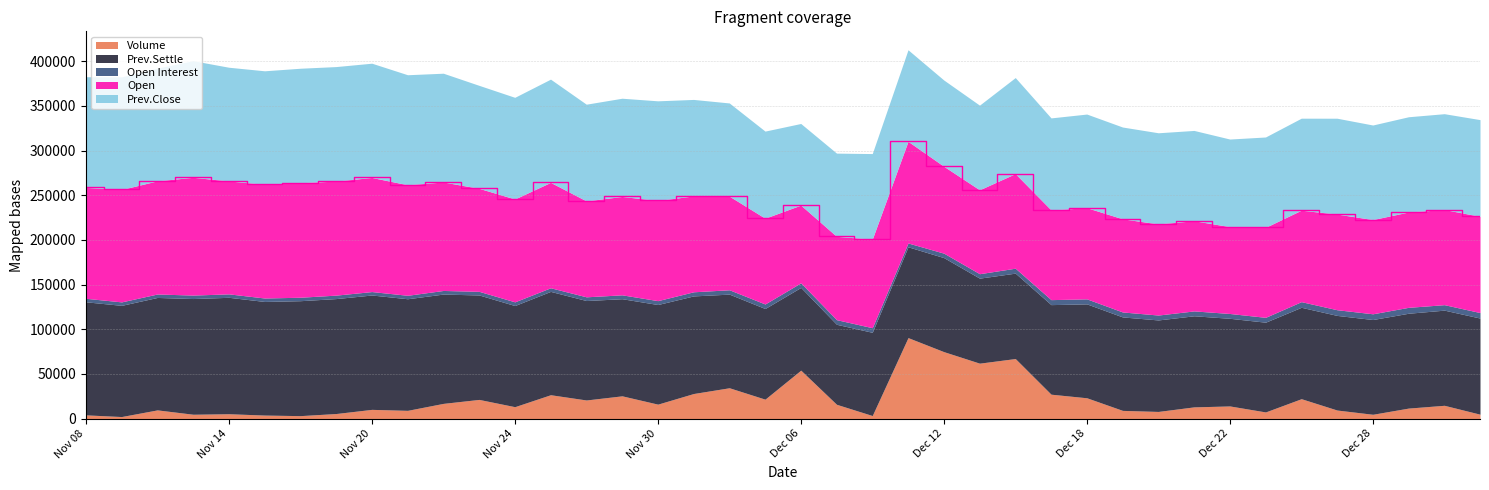

What is the highest value of the Volume series?

90580